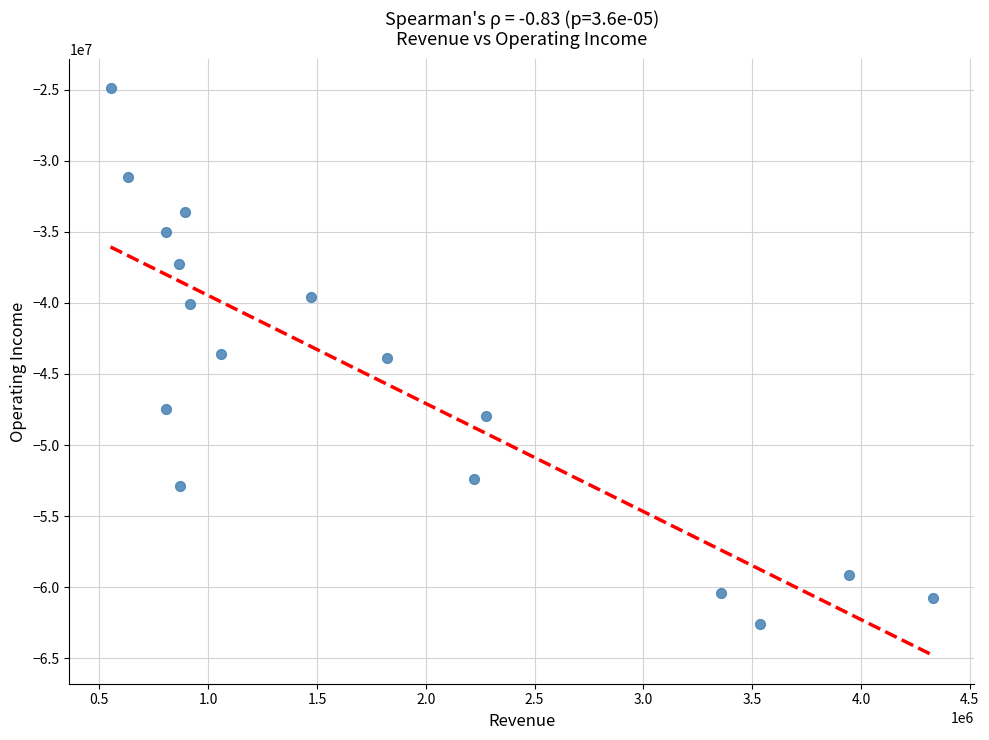

What is the range of X values (max minus min)?

3780000